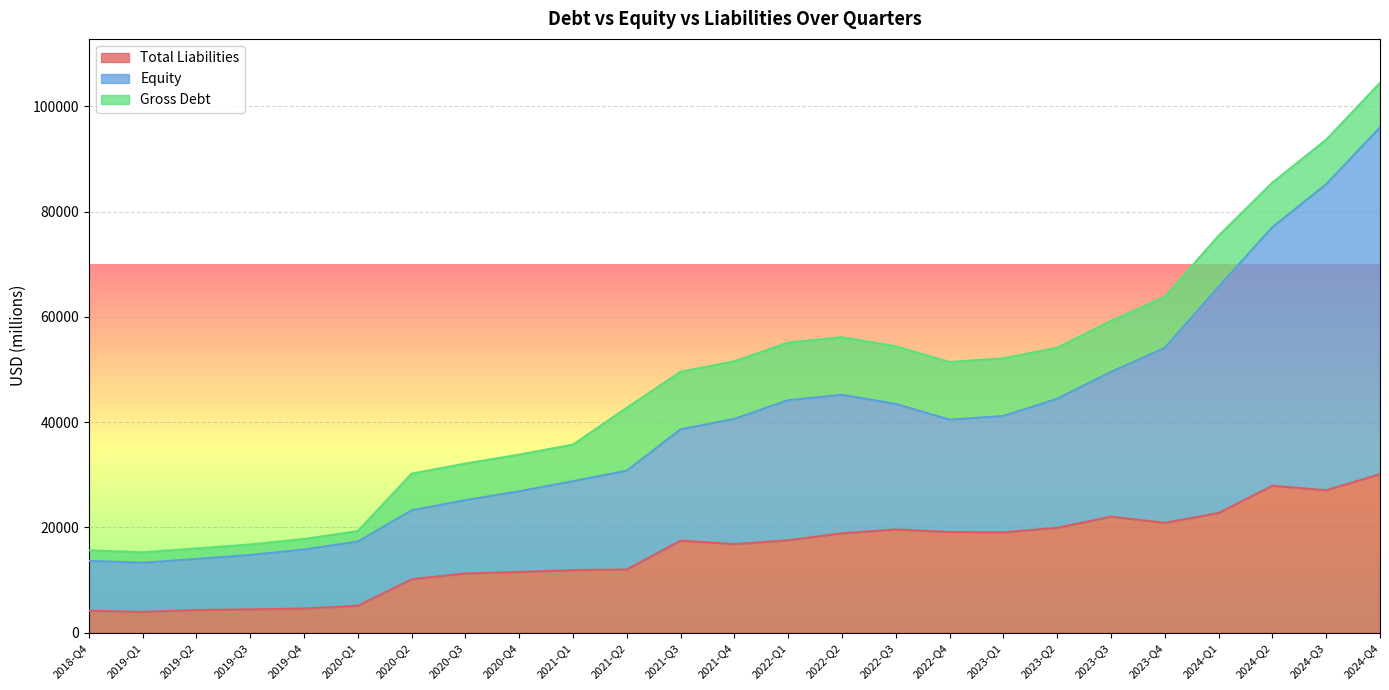

Rank the categories by Equity value from lowest to highest.

2019-Q1, 2018-Q4, 2019-Q2, 2019-Q3, 2019-Q4, 2020-Q1, 2020-Q2, 2020-Q3, 2020-Q4, 2021-Q1, 2021-Q2, 2021-Q3, 2022-Q4, 2021-Q4, 2023-Q1, 2022-Q3, 2022-Q1, 2023-Q2, 2022-Q2, 2023-Q3, 2023-Q4, 2024-Q1, 2024-Q2, 2024-Q3, 2024-Q4